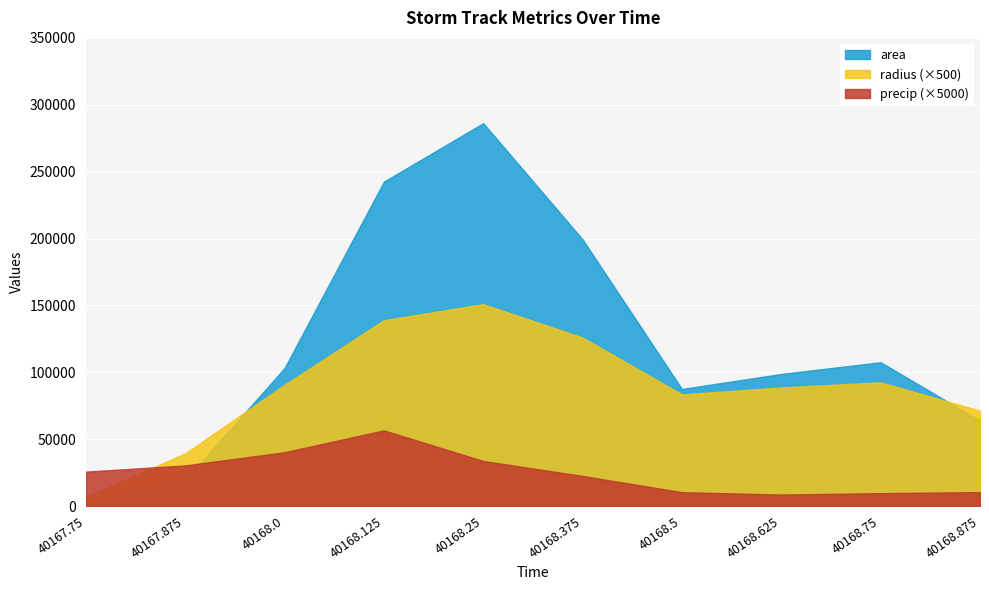

Reading right to left, what are all the values shown in this chart?

area: 63750.0	107500.0	98750.0	87500.0	199375.0	286250.0	242500.0	103125.0	19375.0	625.0
radius: 71225.4	92491.0	88646.9	83444.8	125959.4	150927.3	138915.6	90589.3	39265.9	7052.4
precip: 10391.8	9615.5	8565.8	10337.4	22482.6	33689.5	56569.0	40221.6	30336.8	25699.4